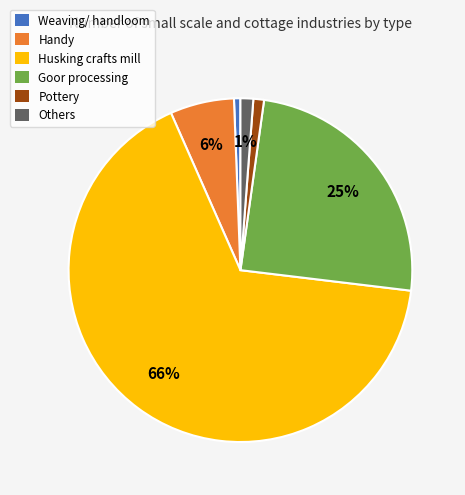

Does Goor processing represent more than half of the total?

No